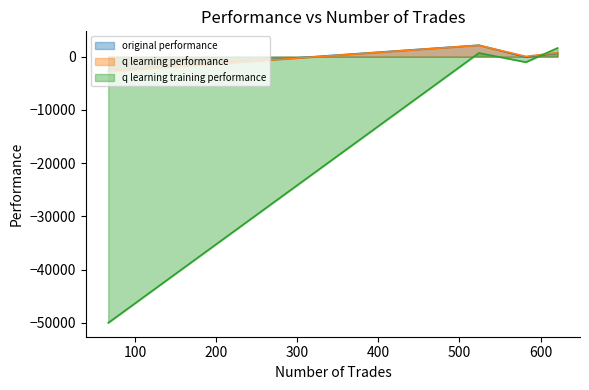

What is the maximum value for original performance?

2147.4